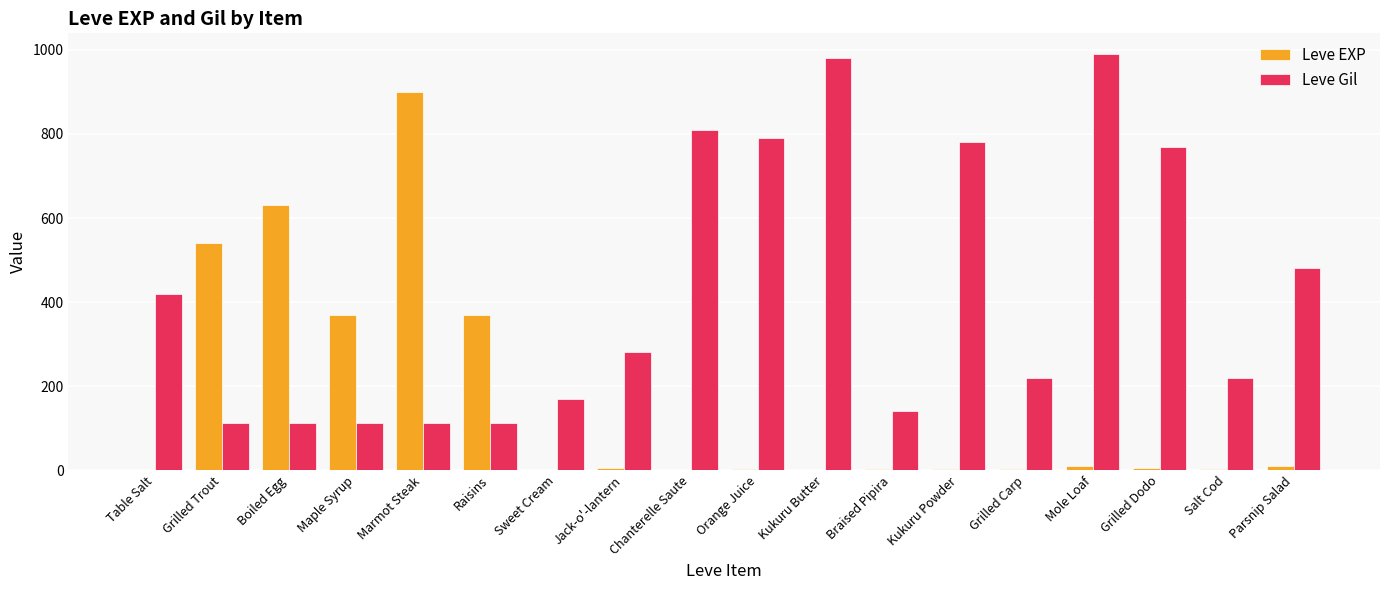

True or false: Leve Gil has a value of 152 at Grilled Carp.

False